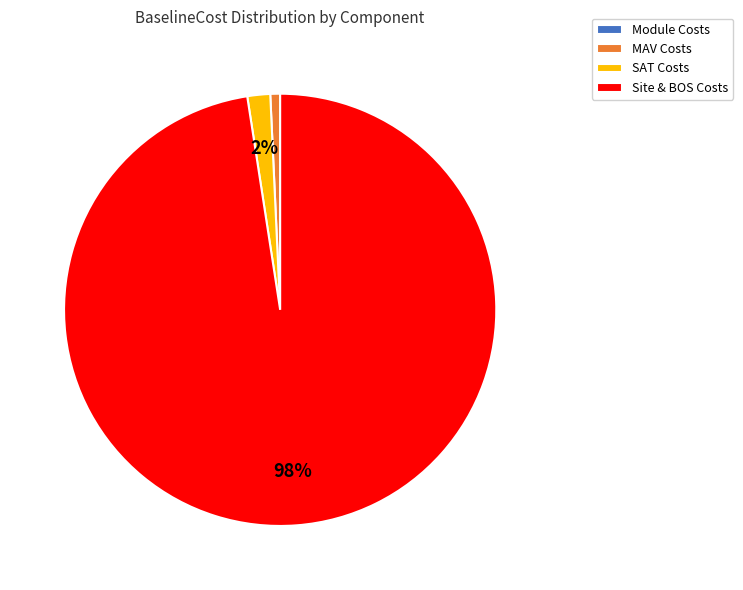

True or false: MAV Costs accounts for 1% of the total.

True